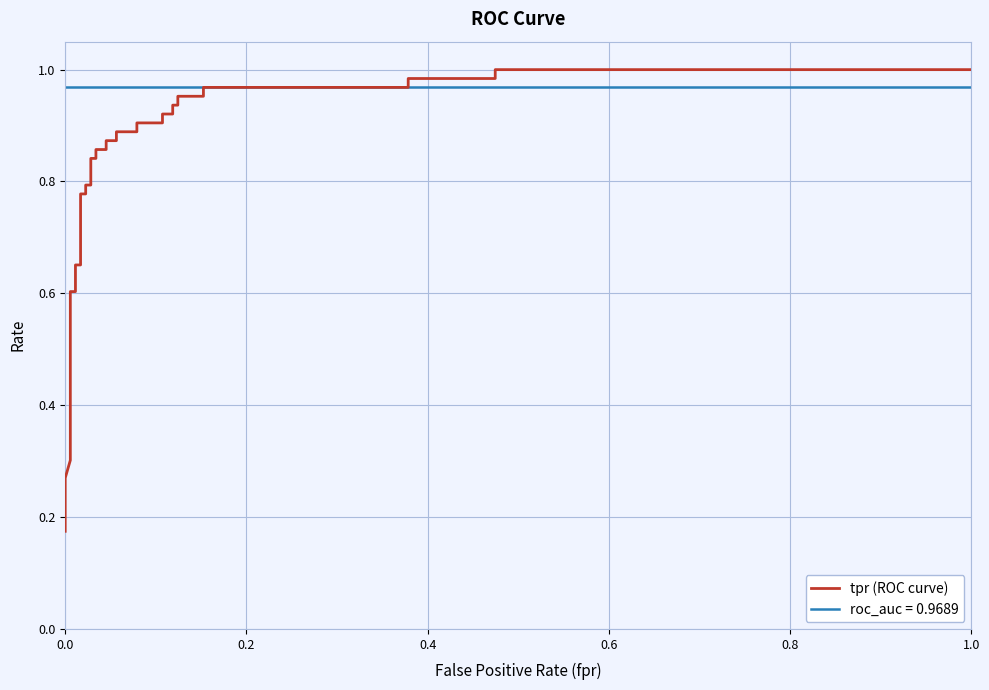

What is the sum of all values?

27.6